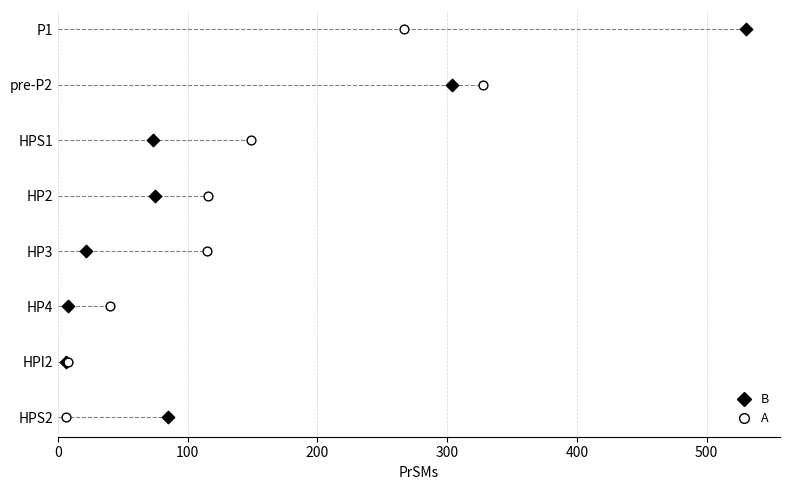

Which series has the widest spread of Y values?

B